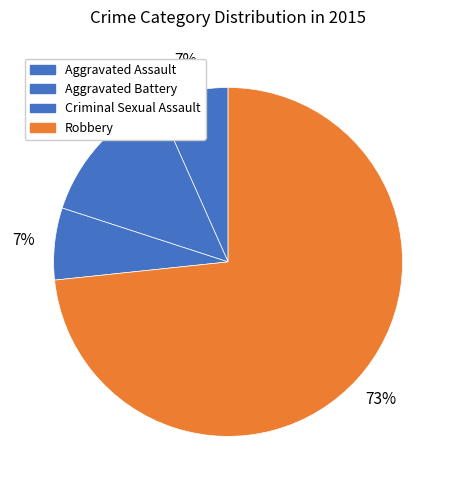

To the nearest percent, what is the difference between the Criminal Sexual Assault and Aggravated Battery slice percentages?

7%